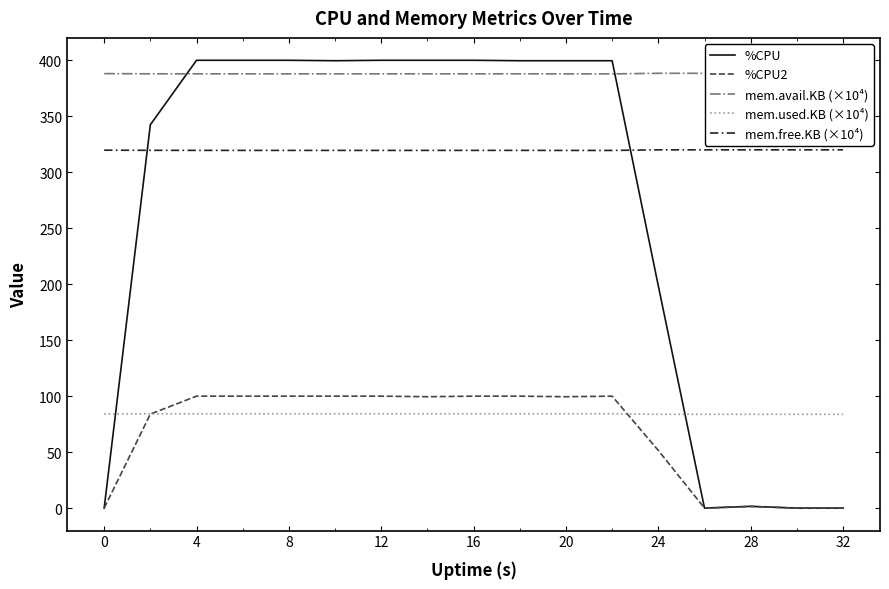

True or false: mem.free.KB (×10⁴) has a value of 320.0 at 32.

True